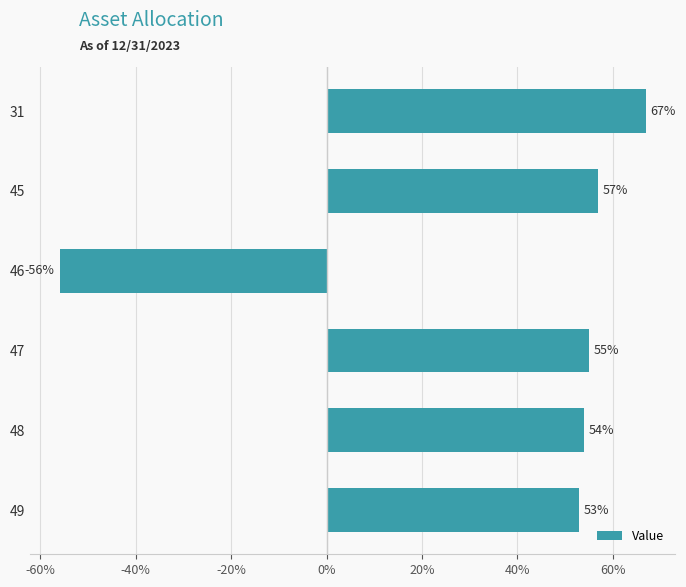

The chart shows a value of 67 at 31. True or false?

True